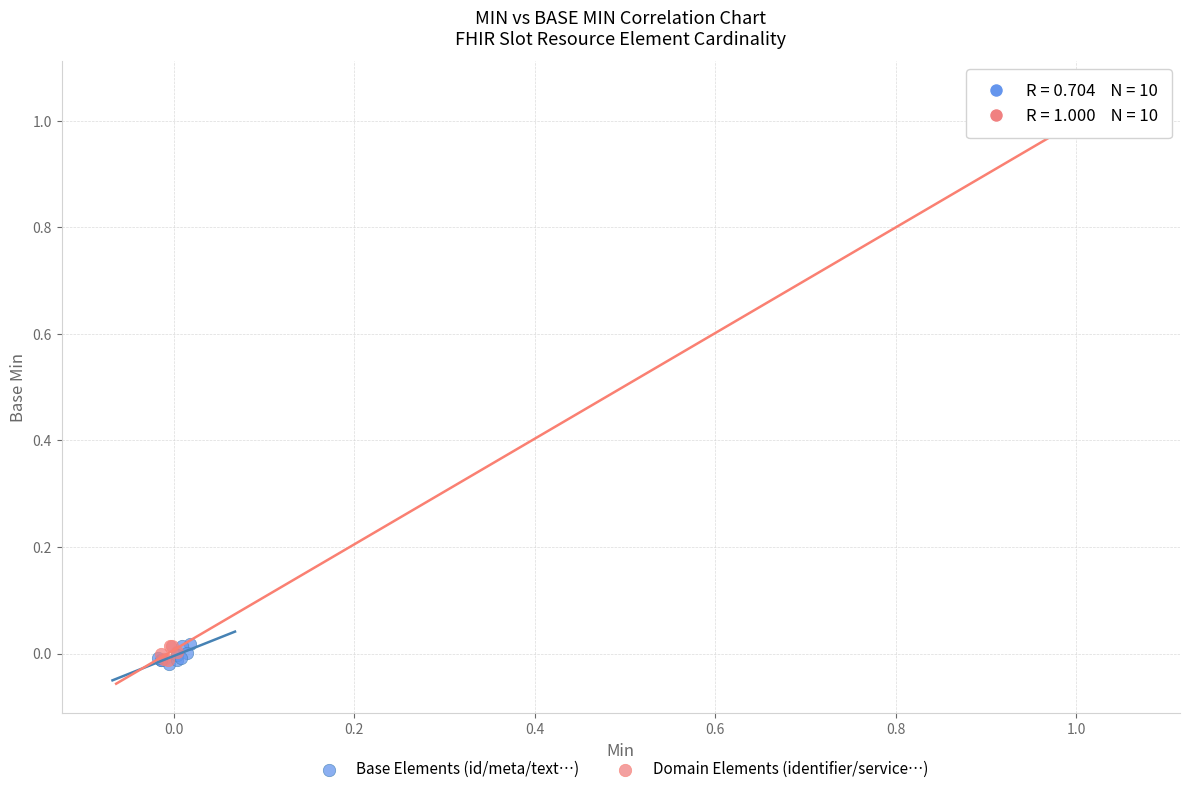

Which series has the widest spread of Y values?

Domain Elements (identifier/service…)